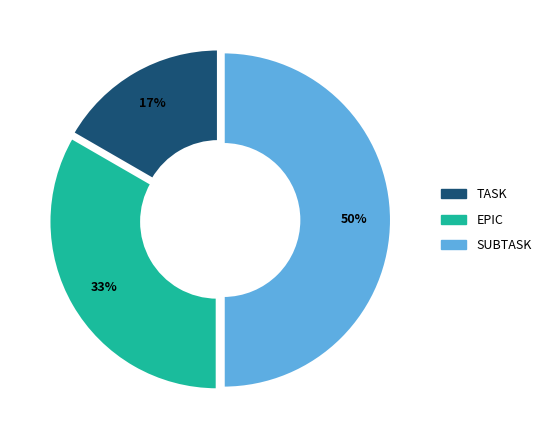

Which category has the biggest portion of the pie?

SUBTASK